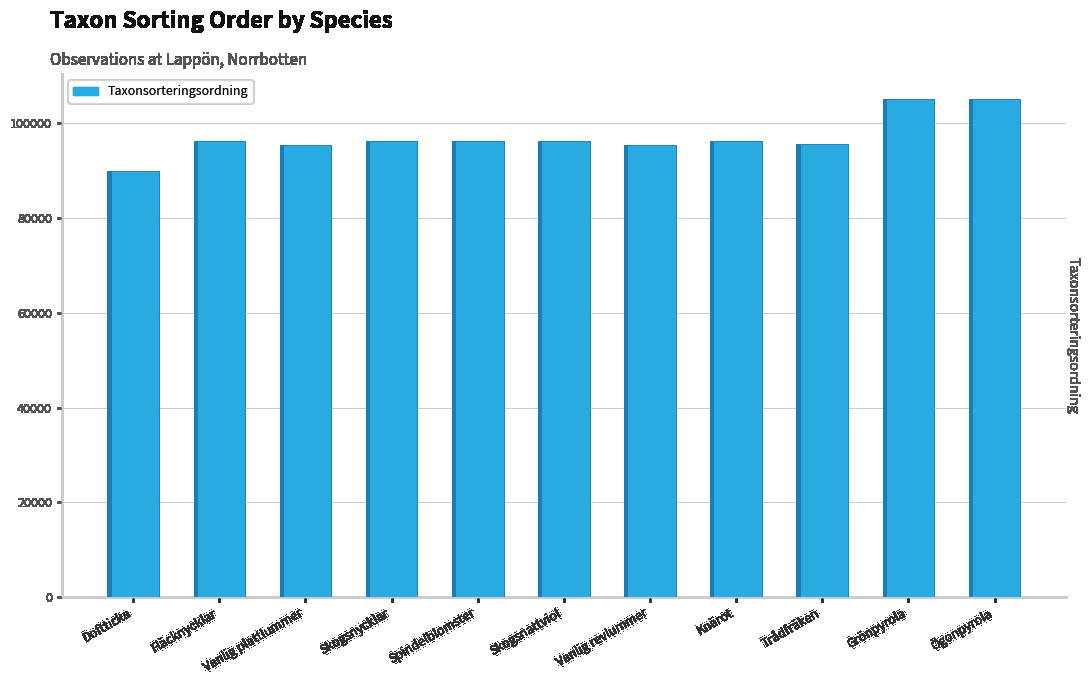

What value does the data have at Fläcknycklar, to the nearest 50?

96250